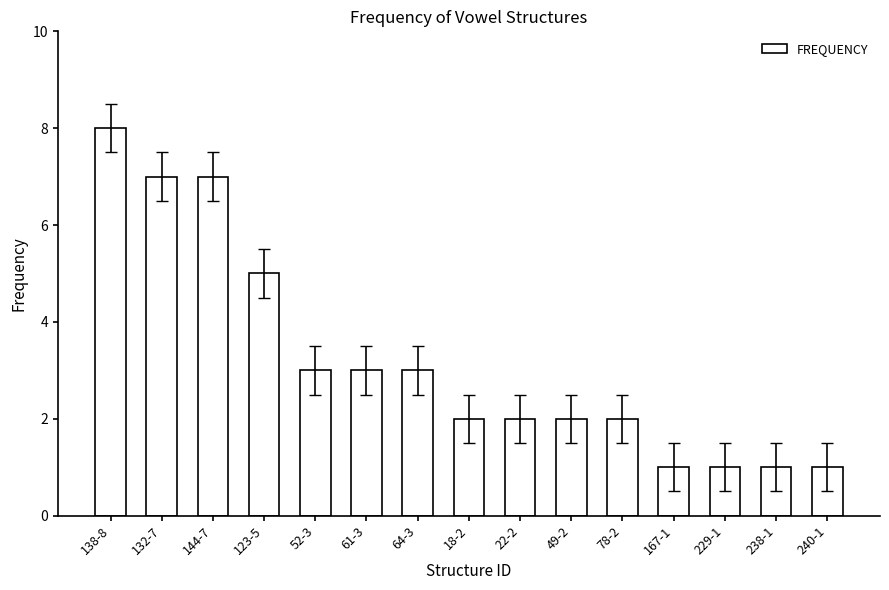

Does the chart contain any negative values?

No